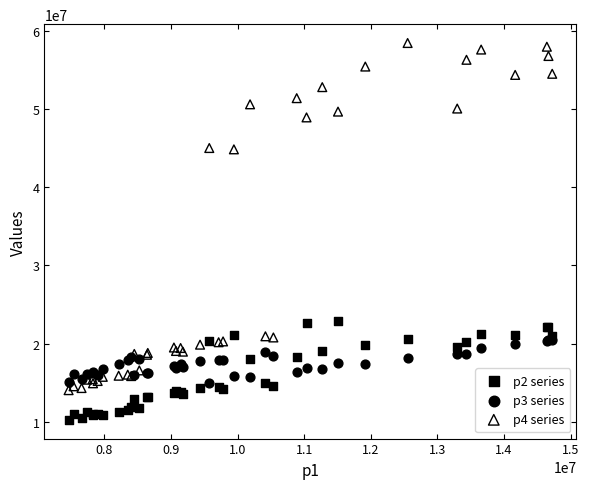

What is the X range (max minus min) for the scatter plot?

7261458